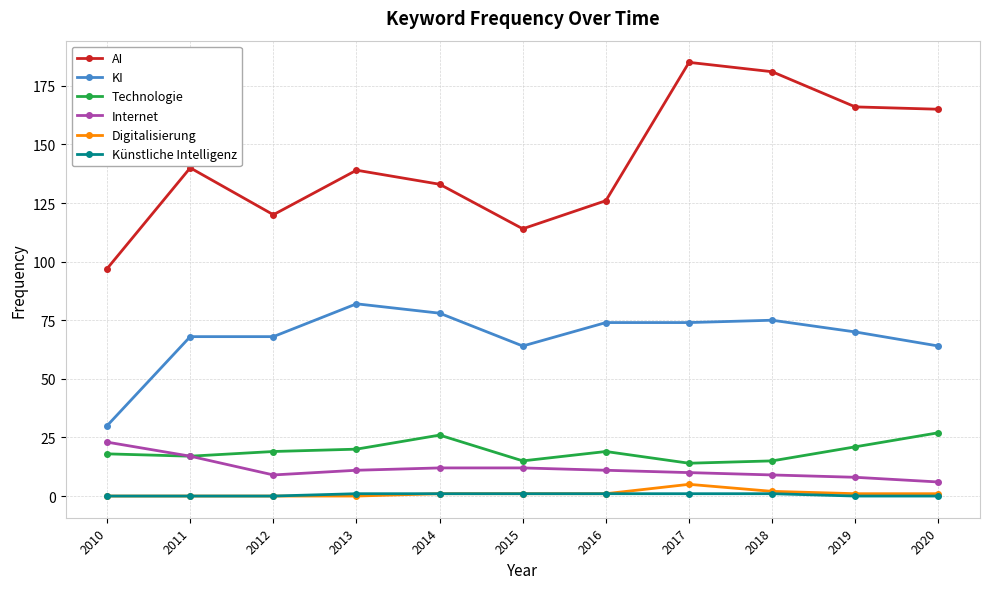

Is it true that Technologie equals 16 at 2020?

False